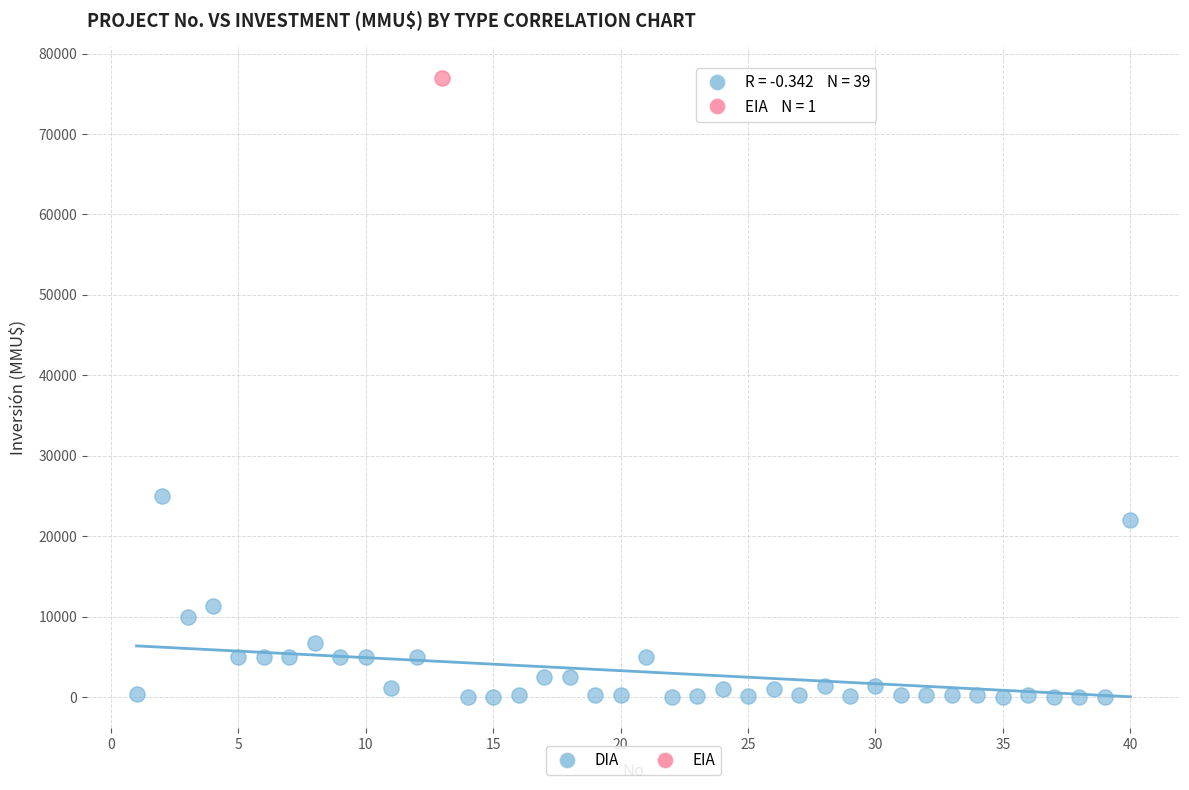

What are all the series names shown in the legend?

DIA, EIA